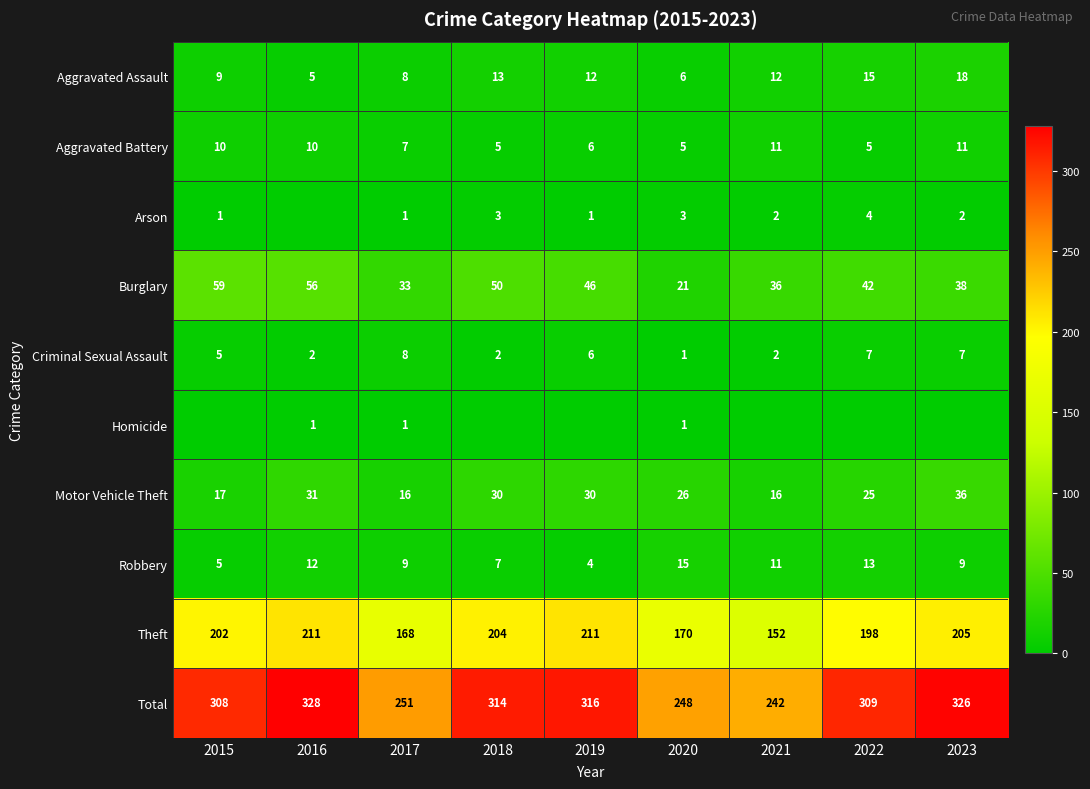

Is the value of Criminal Sexual Assault at 2016 greater than the value of Total at 2015?

No